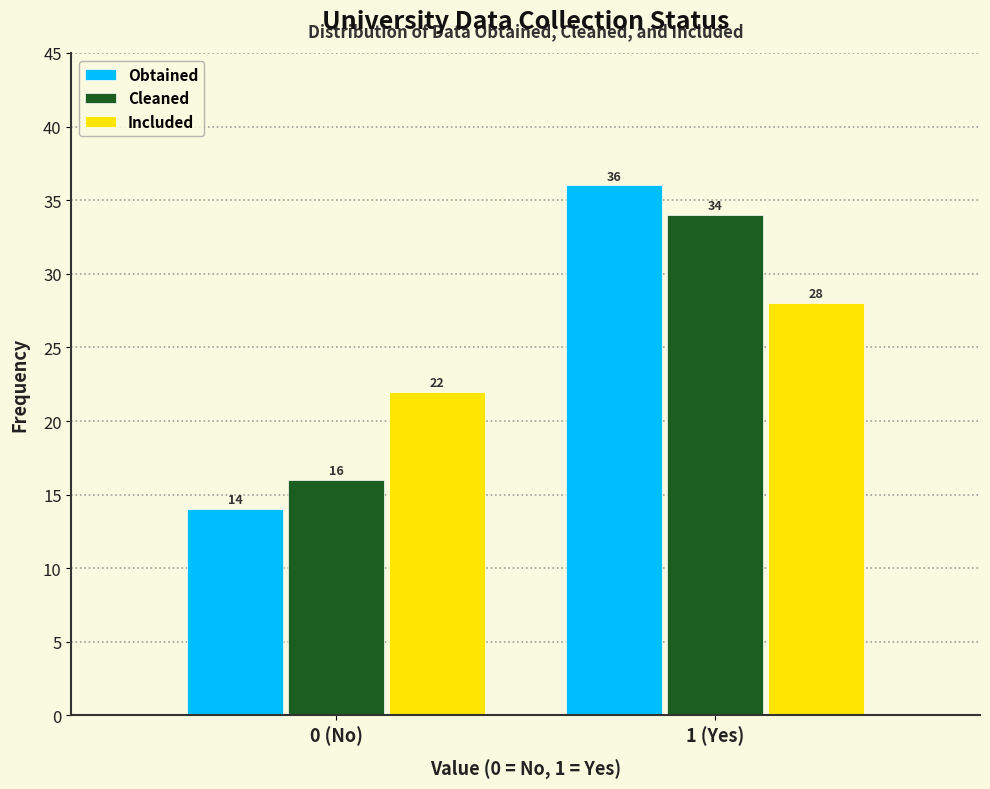

Reading left to right, transcribe all the data shown in this chart.

Obtained: 0 (No)=14	1 (Yes)=36
Cleaned: 0 (No)=16	1 (Yes)=34
Included: 0 (No)=22	1 (Yes)=28